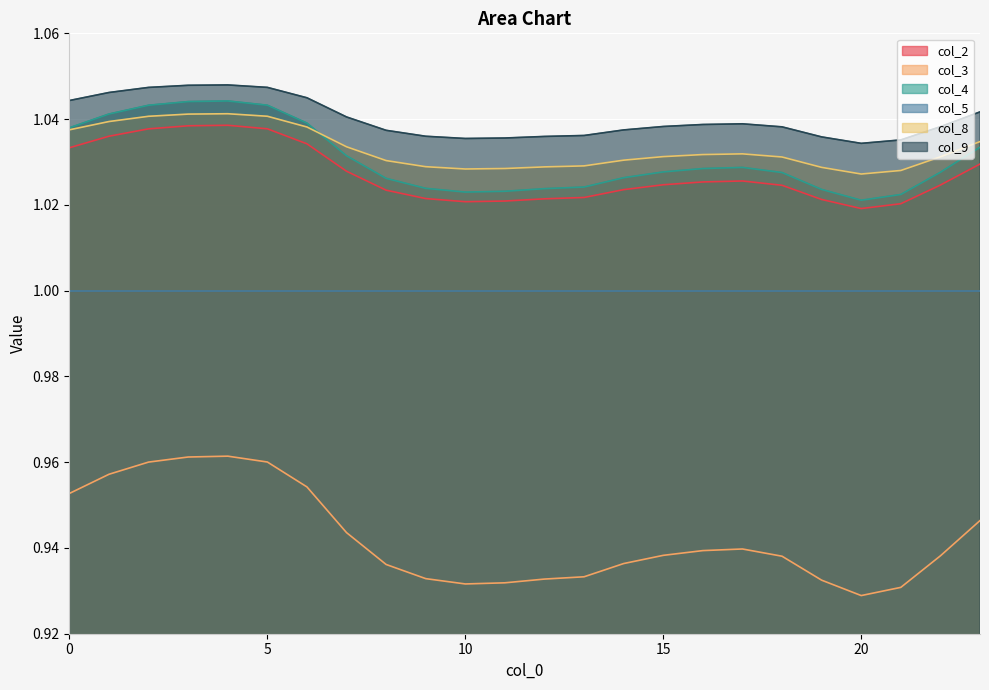

The value of col_2 at 1 is 1.0. True or false?

True